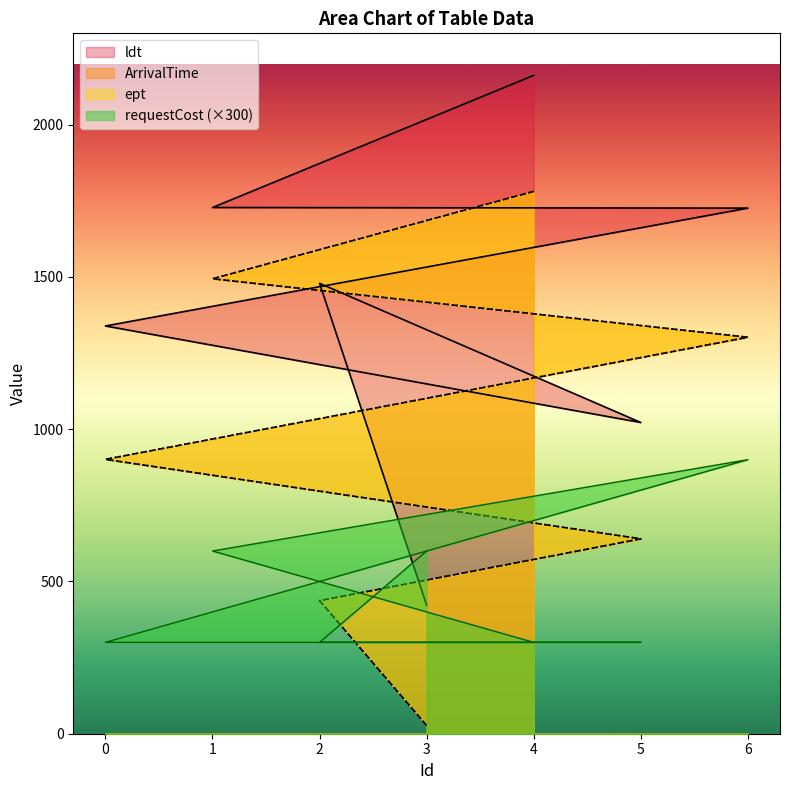

Between 6 and 3, which is larger?

6